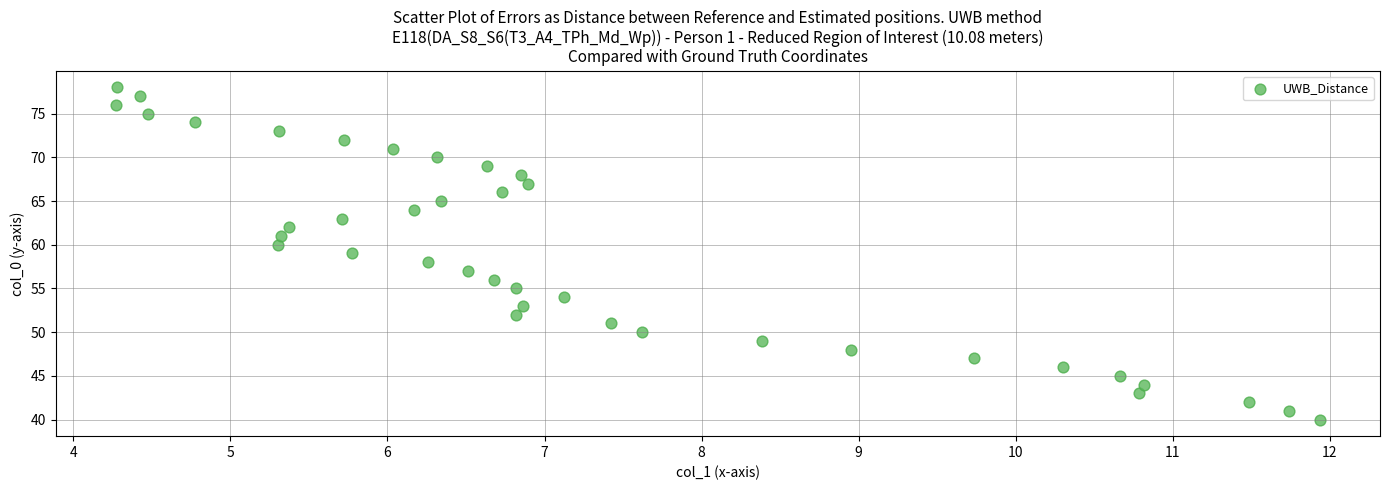

Count the number of points in this scatter plot.

39